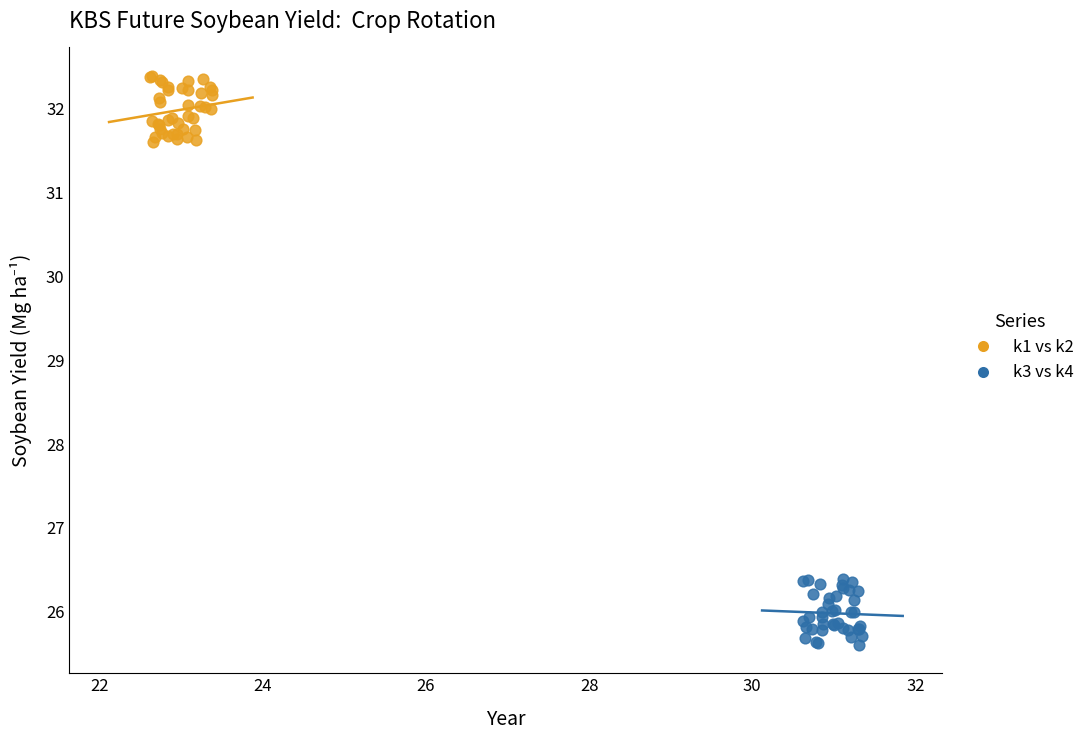

Which series reaches the minimum Y coordinate?

k3 vs k4